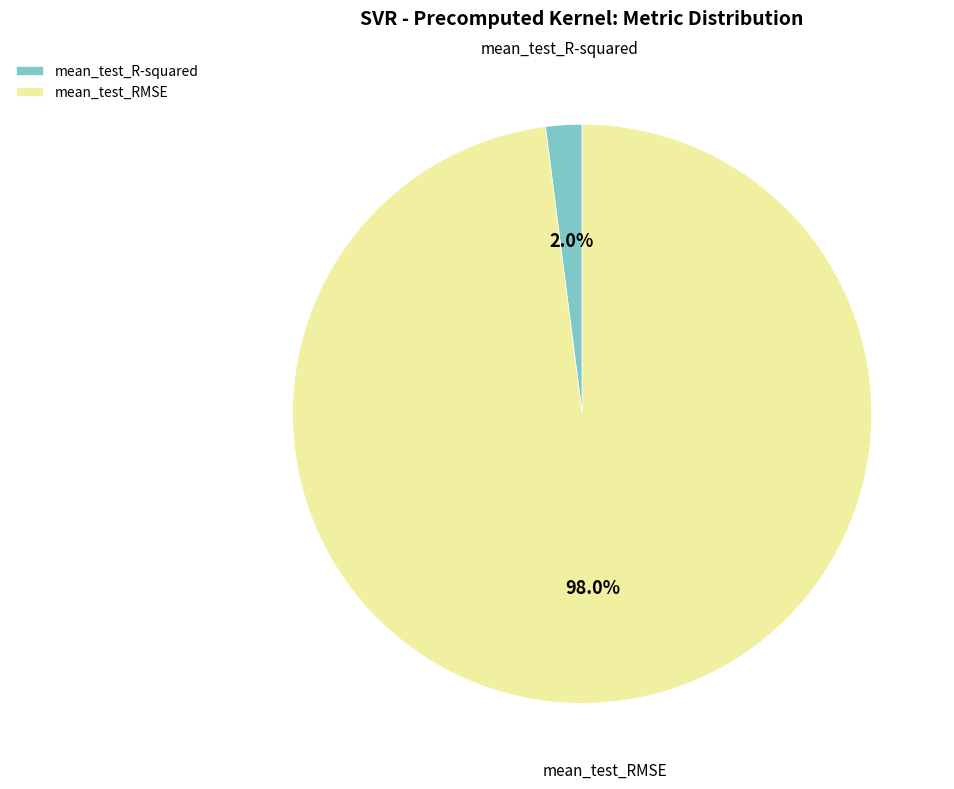

Do mean_test_RMSE and mean_test_R-squared together represent more than half of the pie?

Yes